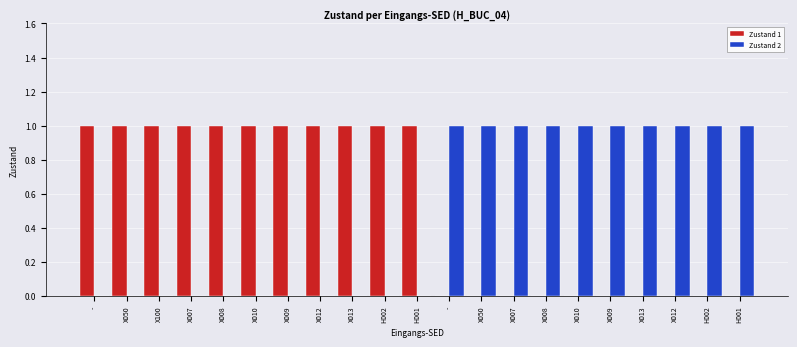

True or false: Zustand 2 has a value of 1 at X013.

True